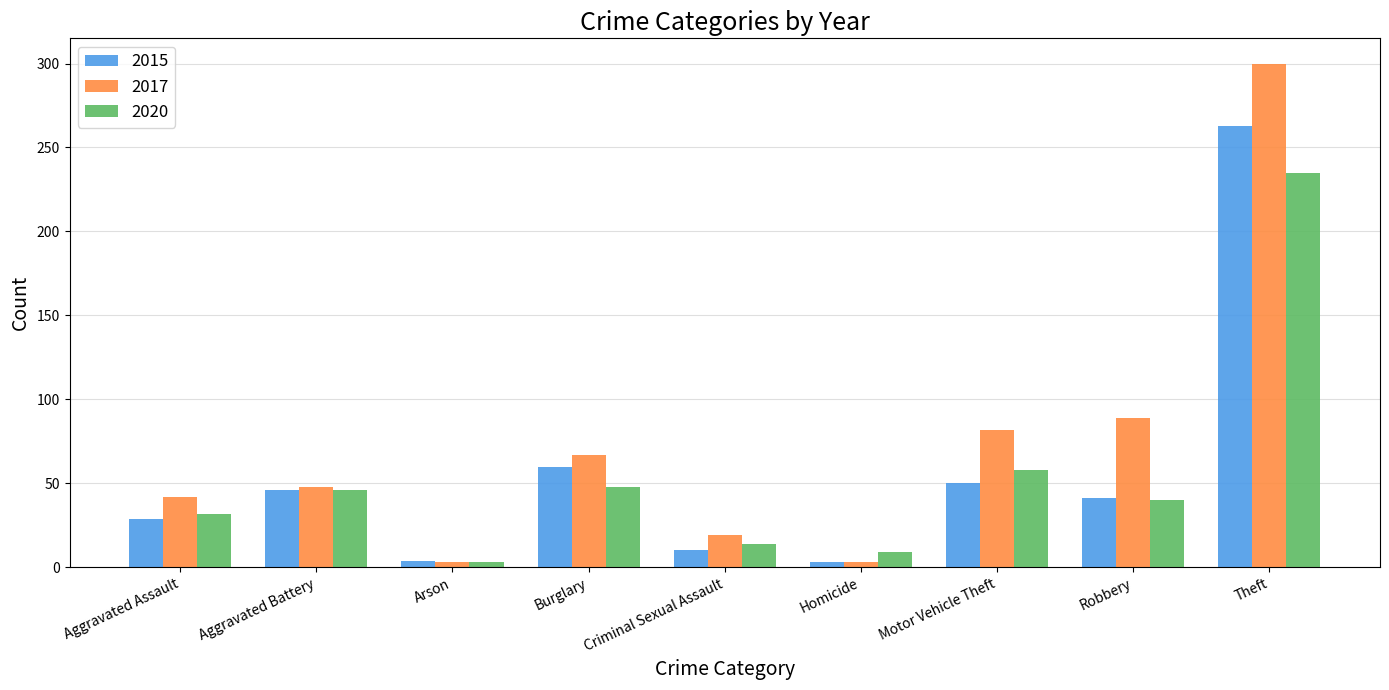

At which label does 2015 reach its peak?

Theft